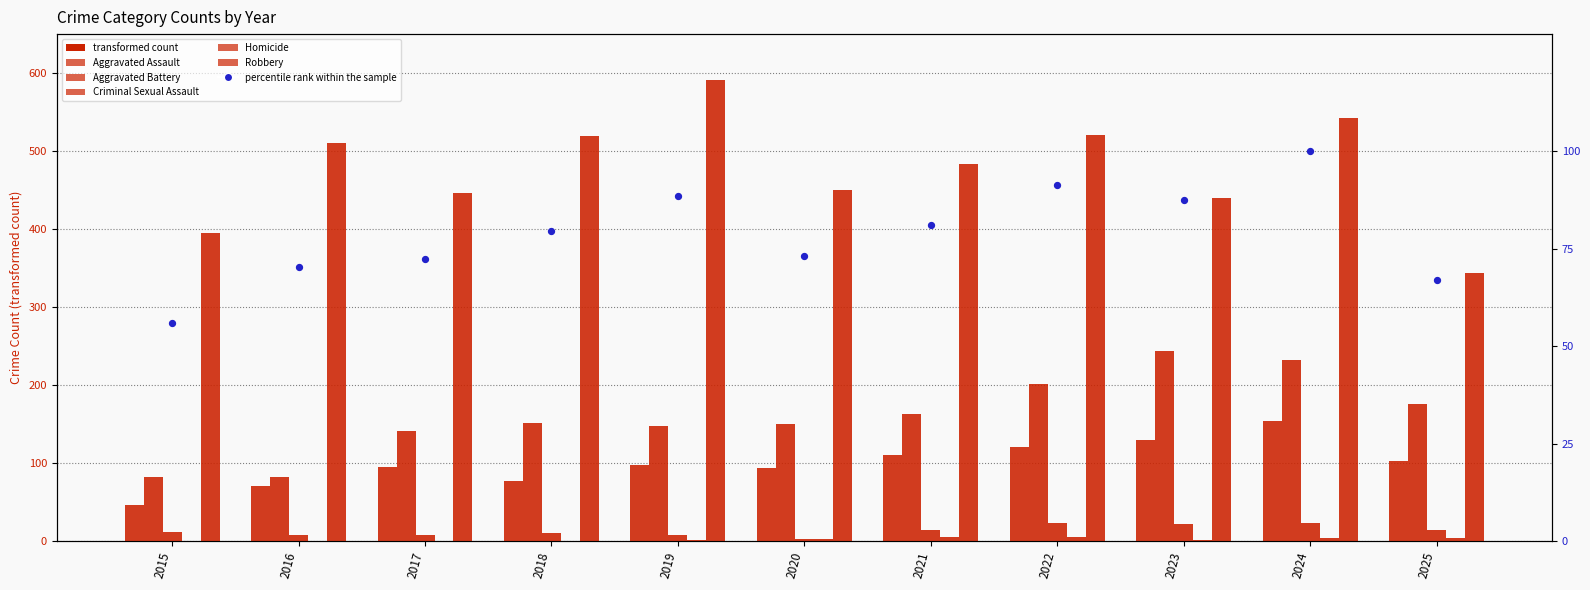

Which series contains the highest Y value?

Robbery